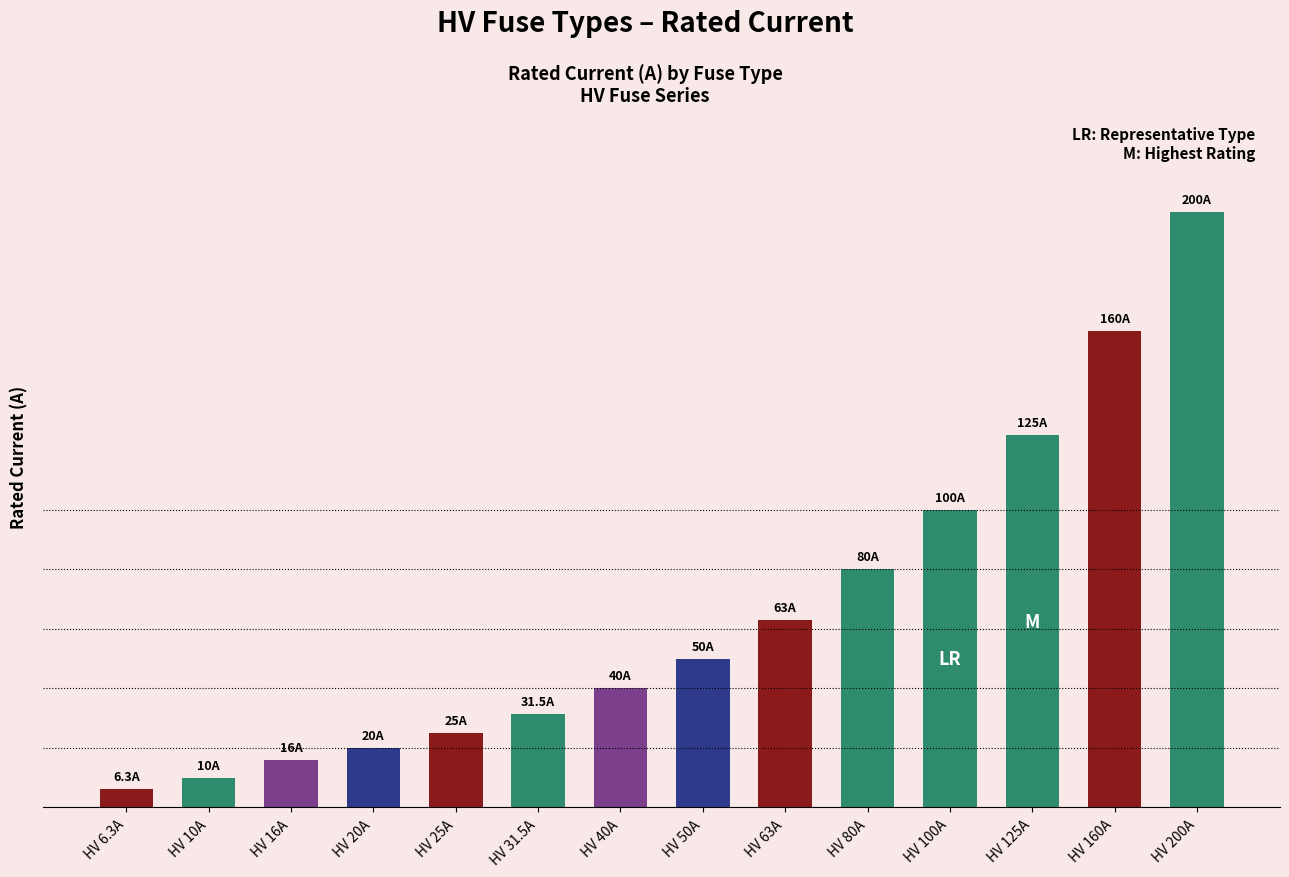

What is the difference between the maximum and second lowest values?

190.0